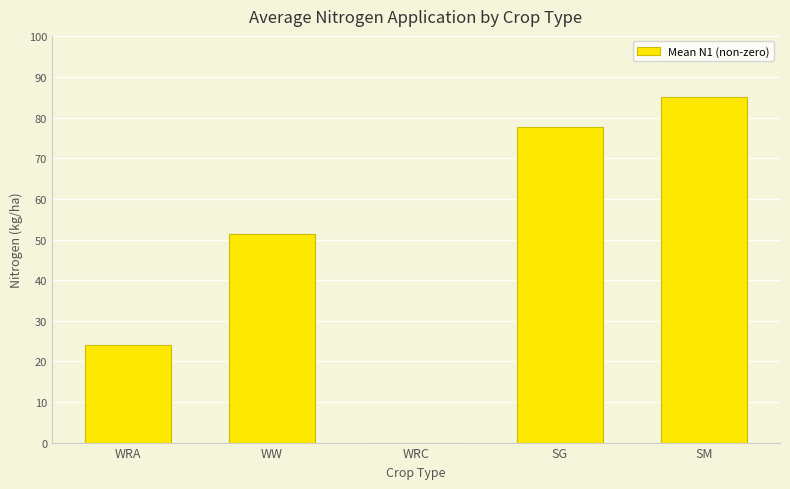

The value at SM is 59.3. True or false?

False